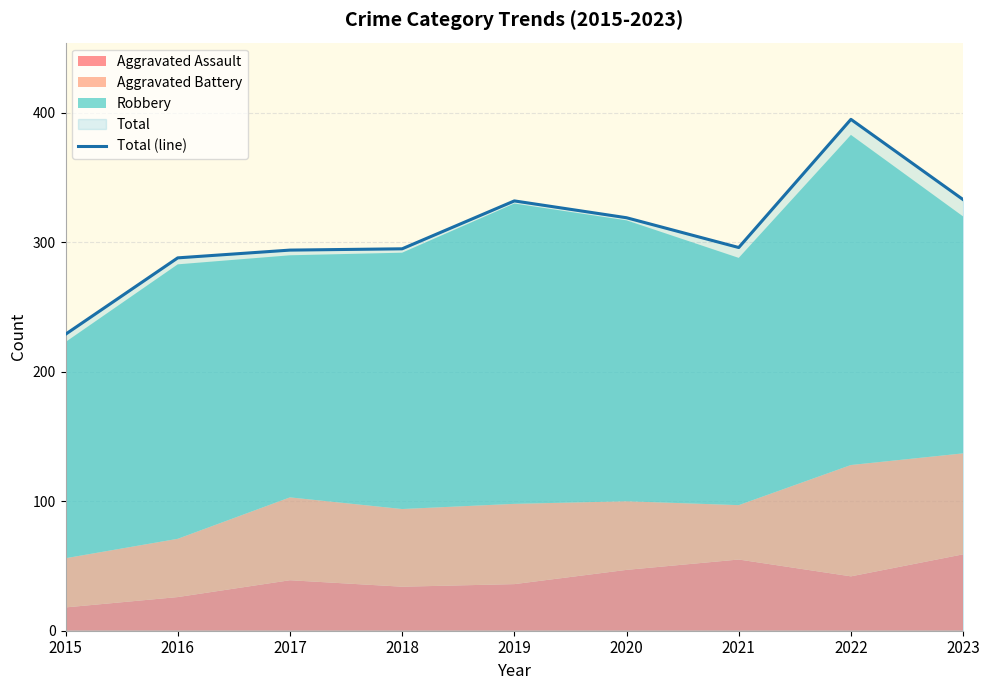

What is the difference between the maximum and minimum values?

166